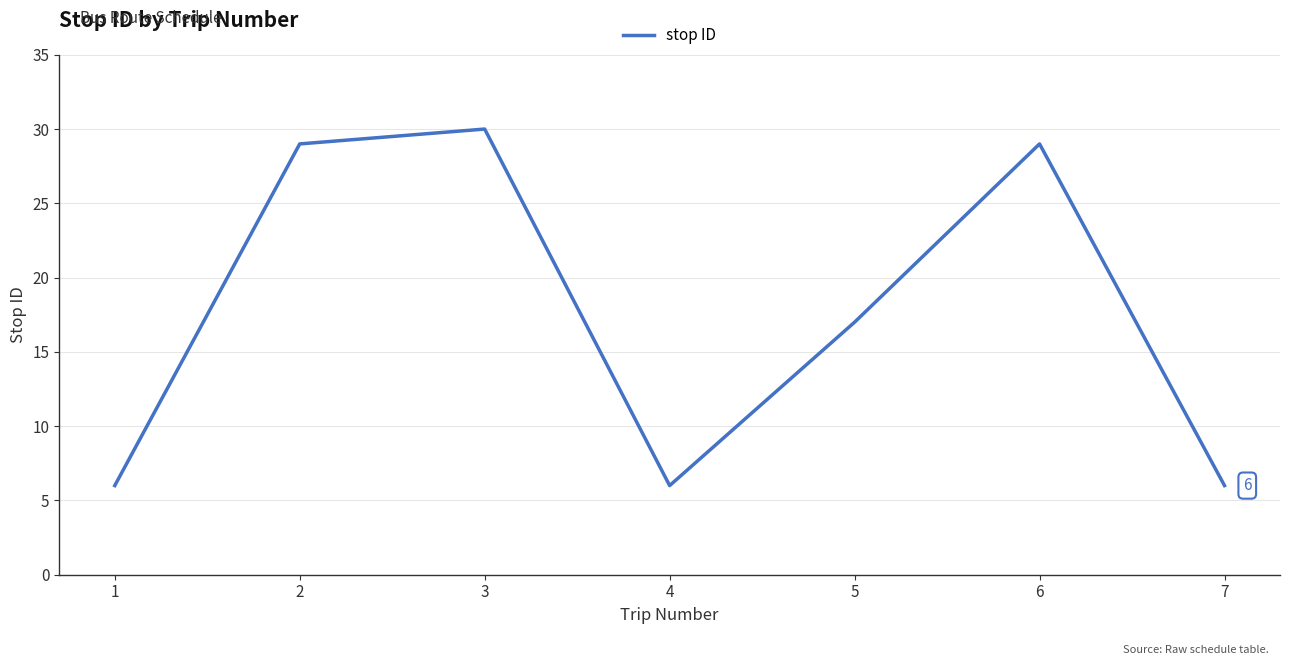

At which category does the data reach its first local peak?

3